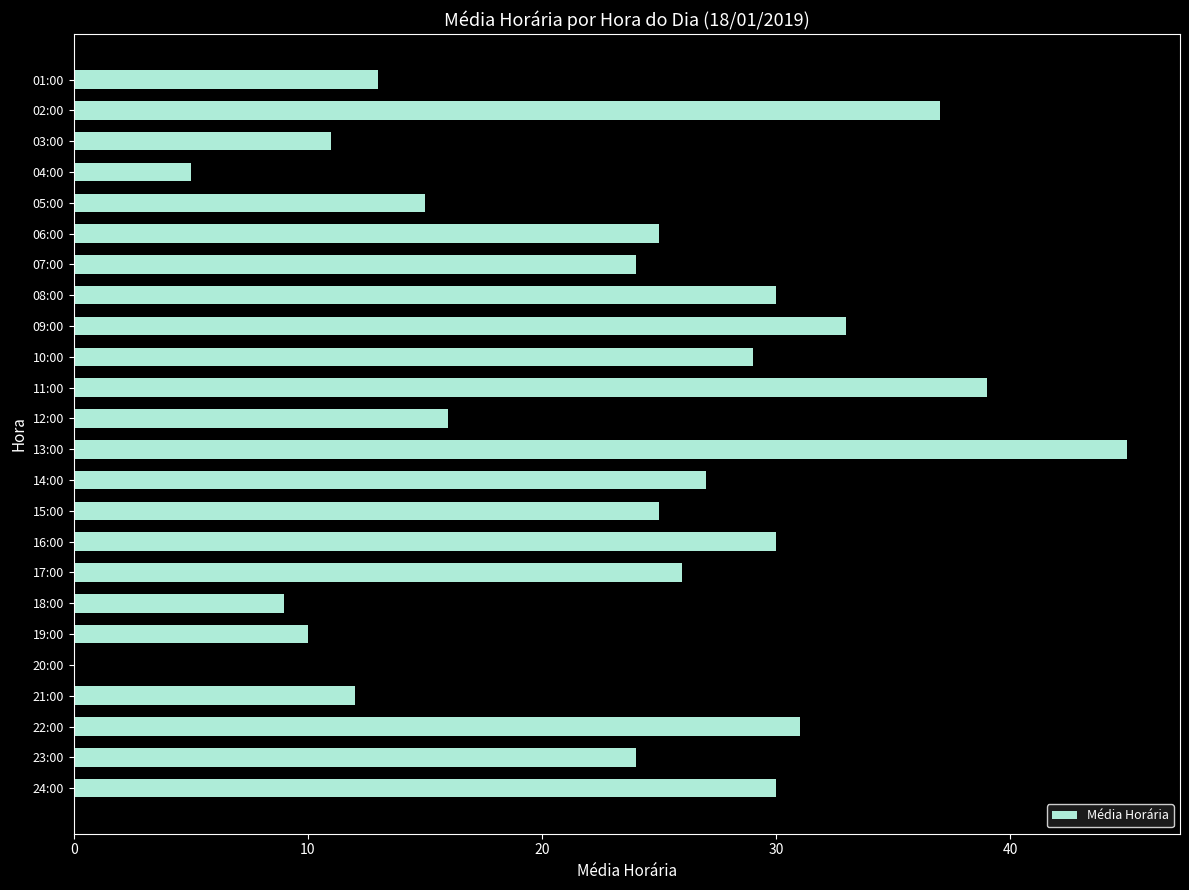

Which has a higher value, 24:00 or 13:00?

13:00